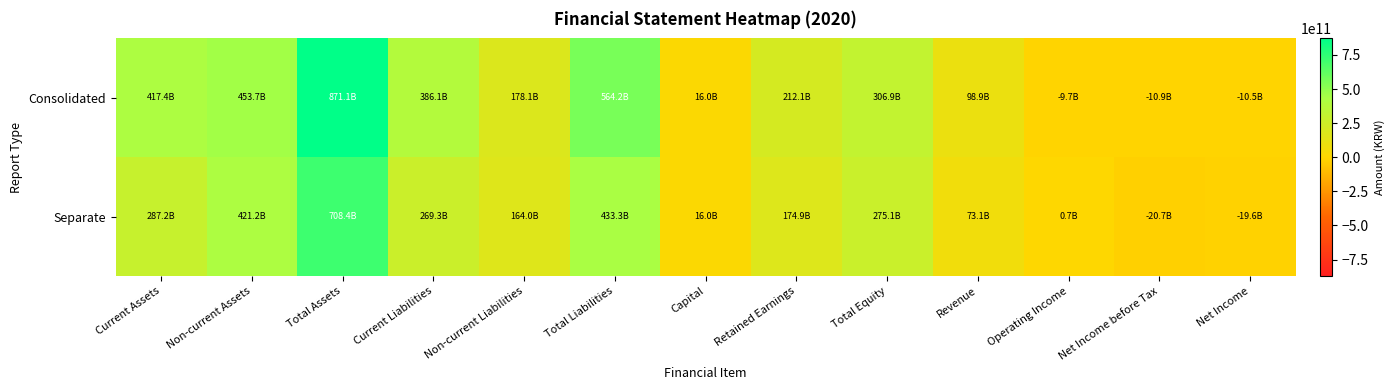

What is the maximum value shown in the chart?

871073582282